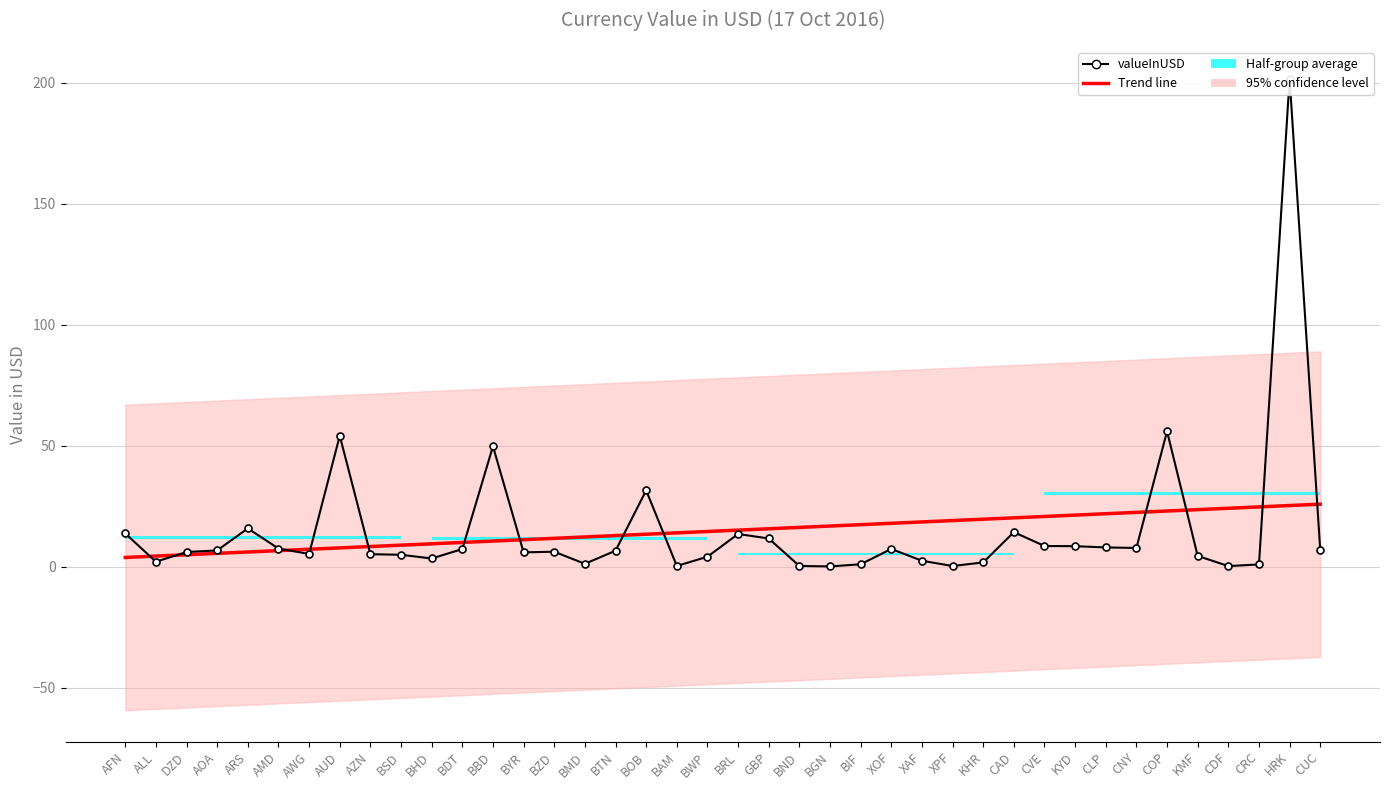

What is the value of the valueInUSD point at the 28th from the left?

0.3